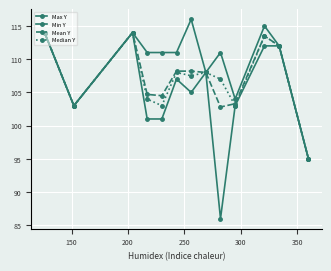

Count the number of categories in the chart.

13